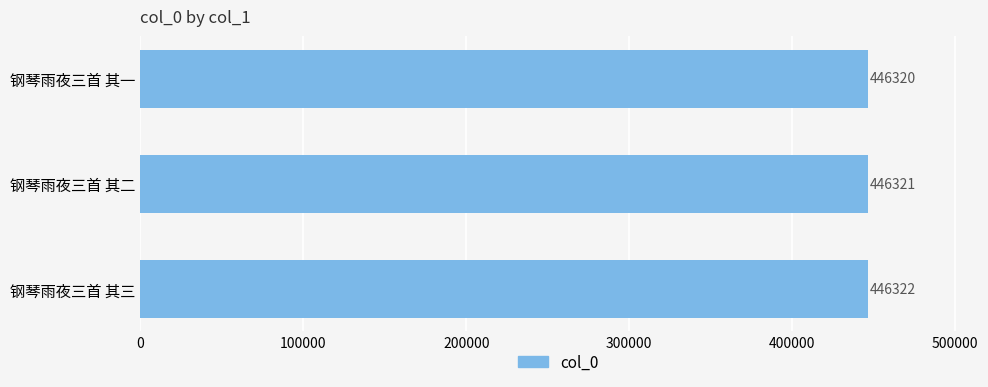

List the labels in order of value, largest first.

钢琴雨夜三首 其三, 钢琴雨夜三首 其二, 钢琴雨夜三首 其一